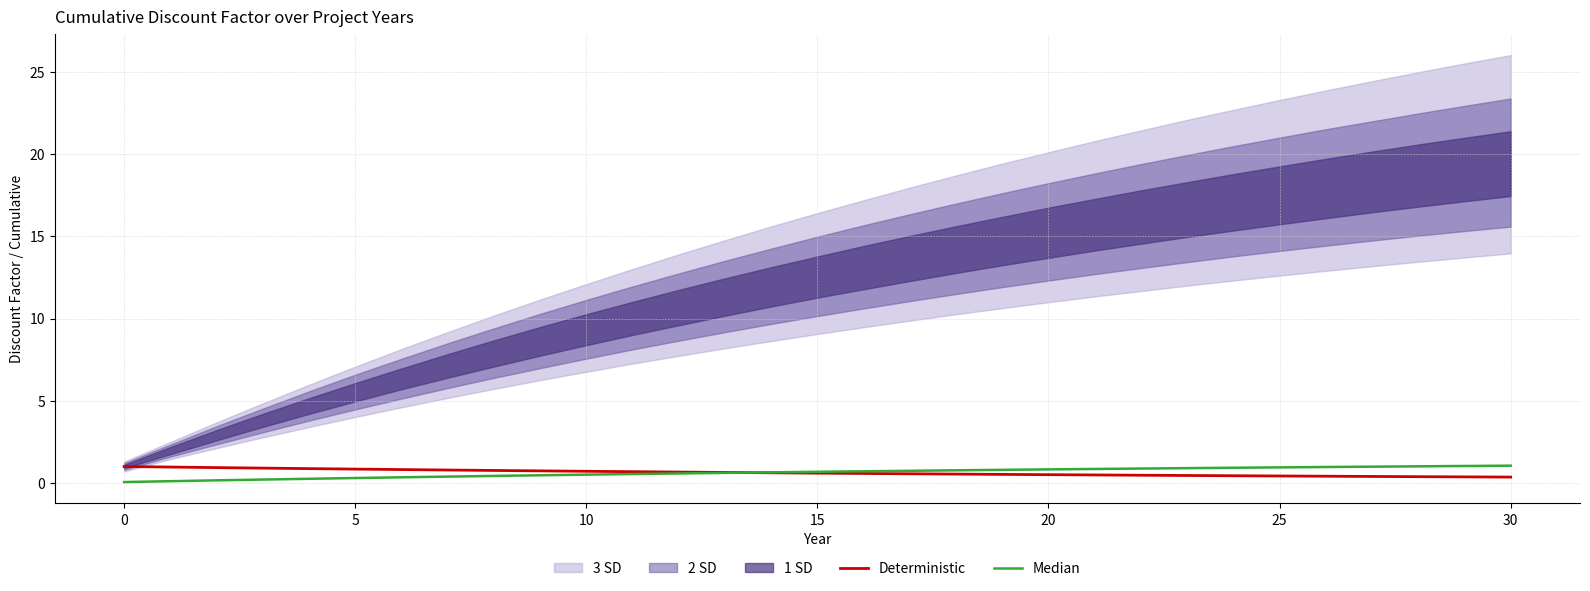

Between which two adjacent categories do Deterministic and Median first intersect?

13 and 14